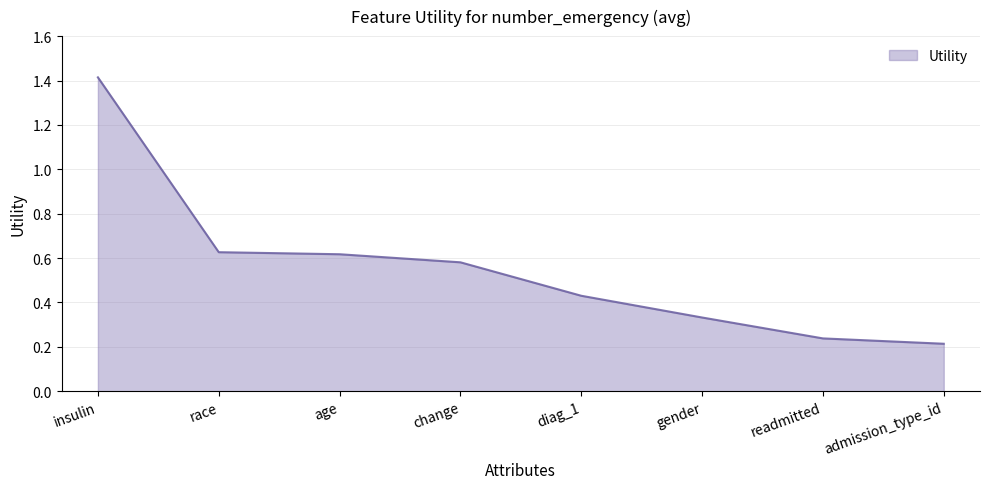

What is the sum of the values at change and race?

1.2